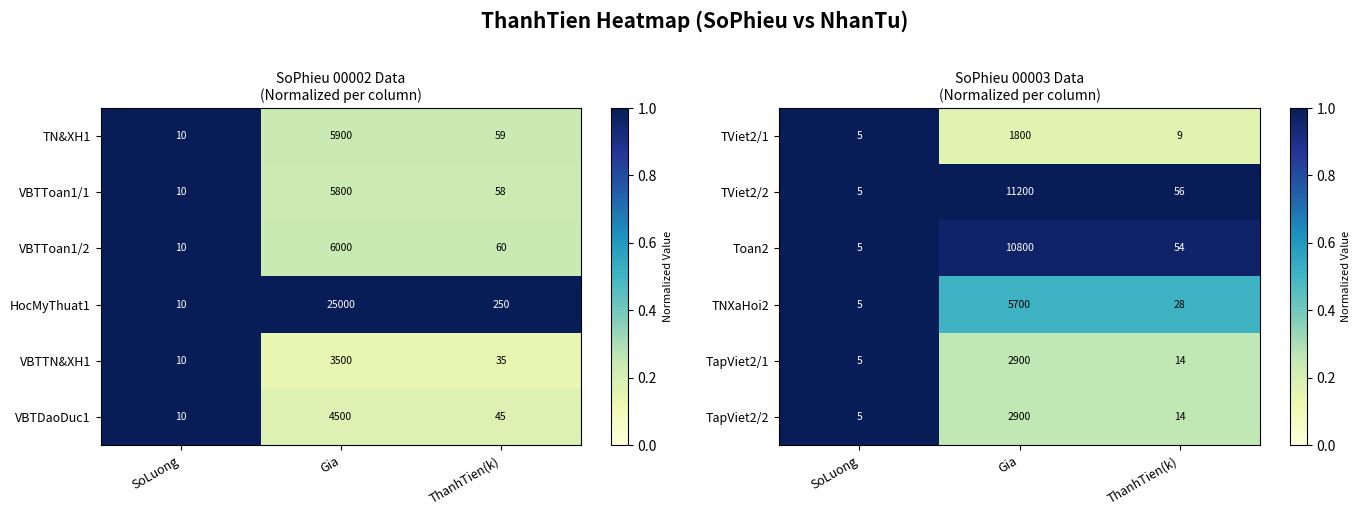

Reading right to left, transcribe all the data shown in this chart.

TViet2/1: ThanhTien(k)=9.0	Gia=1800.0	SoLuong=5.0
TViet2/2: ThanhTien(k)=56.0	Gia=11200.0	SoLuong=5.0
Toan2: ThanhTien(k)=54.0	Gia=10800.0	SoLuong=5.0
TNXaHoi2: ThanhTien(k)=28.0	Gia=5700.0	SoLuong=5.0
TapViet2/1: ThanhTien(k)=14.0	Gia=2900.0	SoLuong=5.0
TapViet2/2: ThanhTien(k)=14.0	Gia=2900.0	SoLuong=5.0